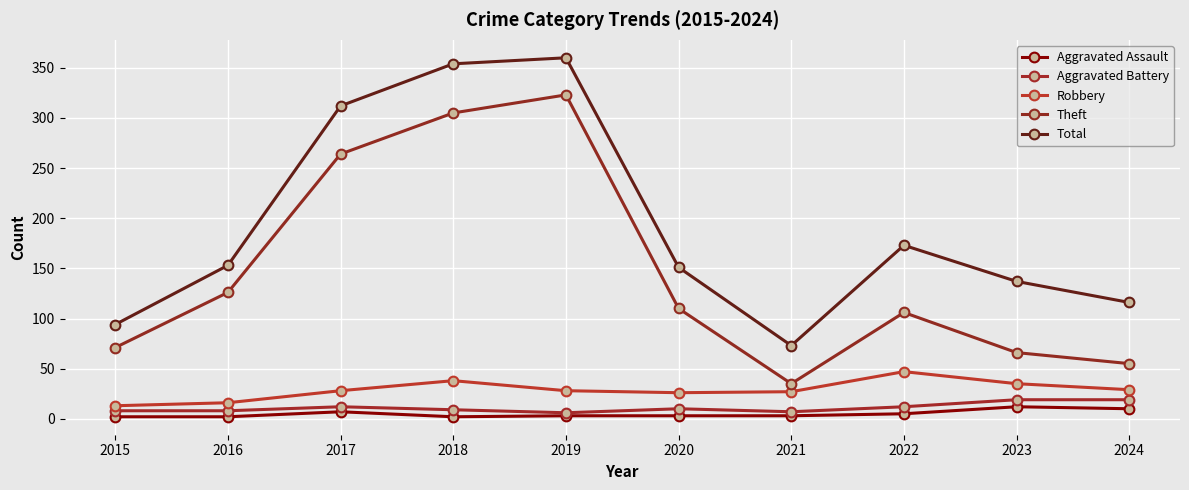

True or false: Theft and Robbery cross at least once.

False